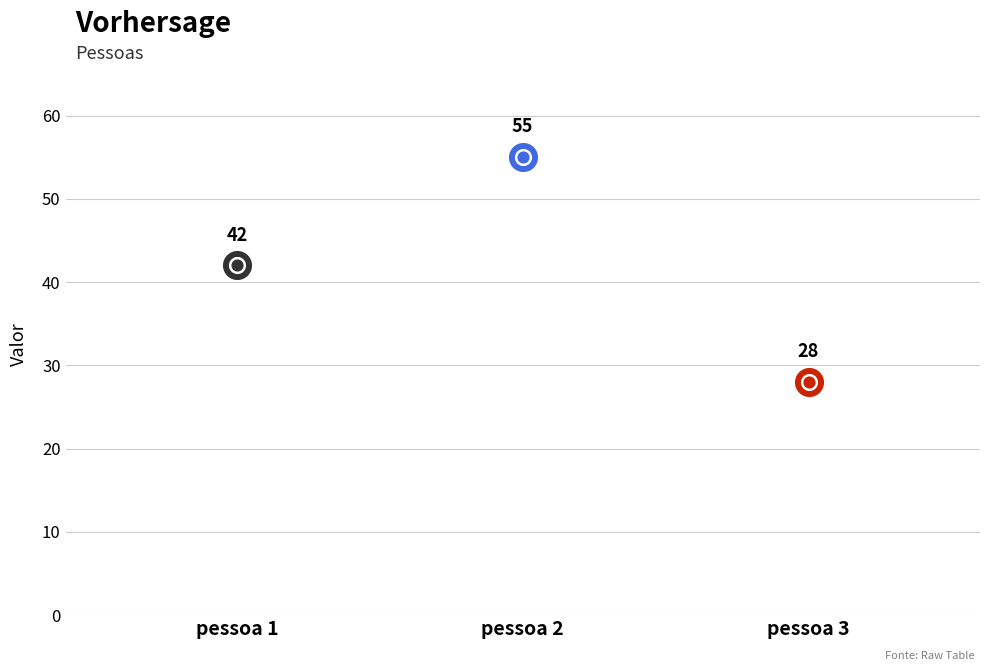

What is the change in value from pessoa 1 to pessoa 2?

+13